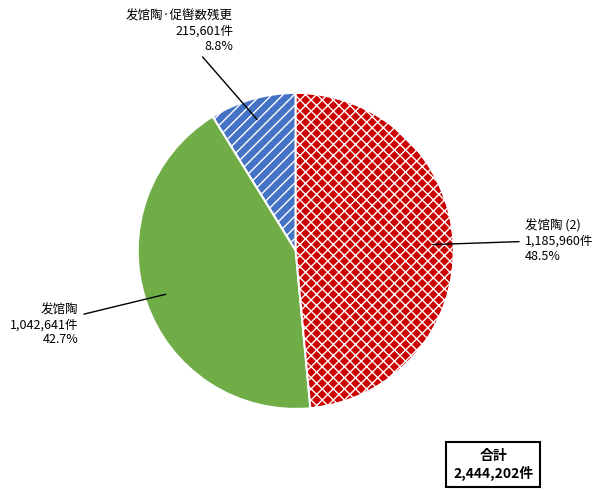

Which has a higher value, 发馆陶 or 发馆陶·促辔数残更?

发馆陶